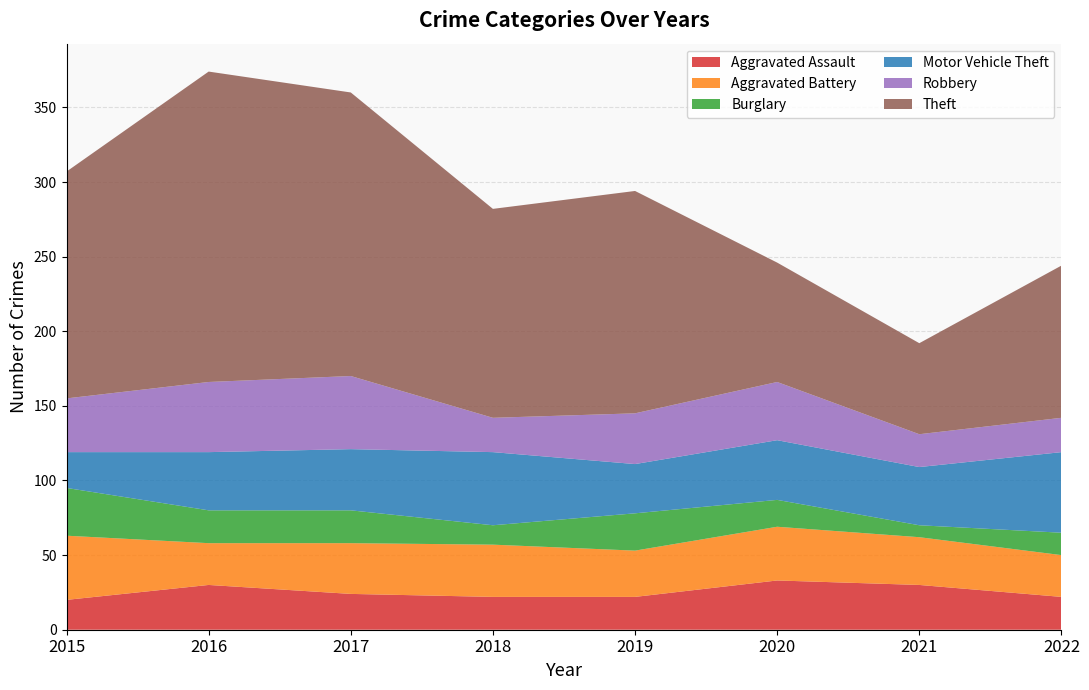

Reading right to left, list all the values displayed in this chart.

Aggravated Assault: 22	30	33	22	22	24	30	20
Aggravated Battery: 28	32	36	31	35	34	28	43
Burglary: 15	8	18	25	13	22	22	32
Motor Vehicle Theft: 54	39	40	33	49	41	39	24
Robbery: 23	22	39	34	23	49	47	36
Theft: 102	61	80	149	140	190	208	152